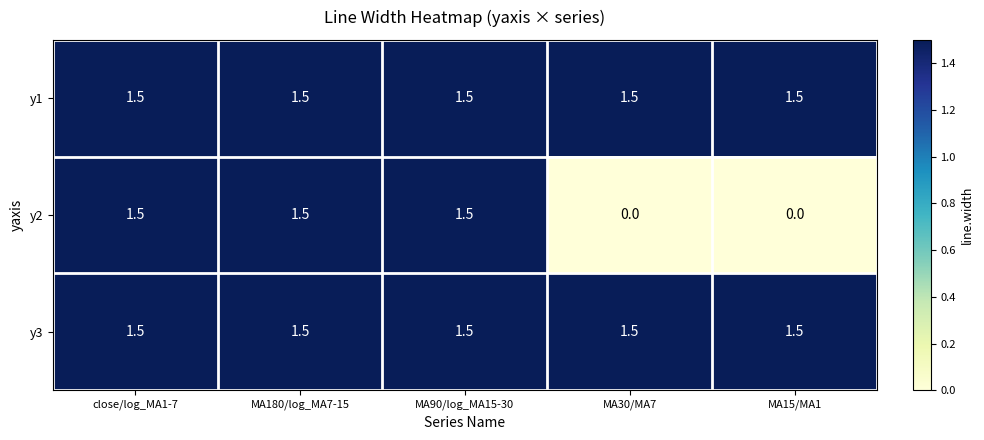

What is the total value across all series at MA15/MA1?

3.0